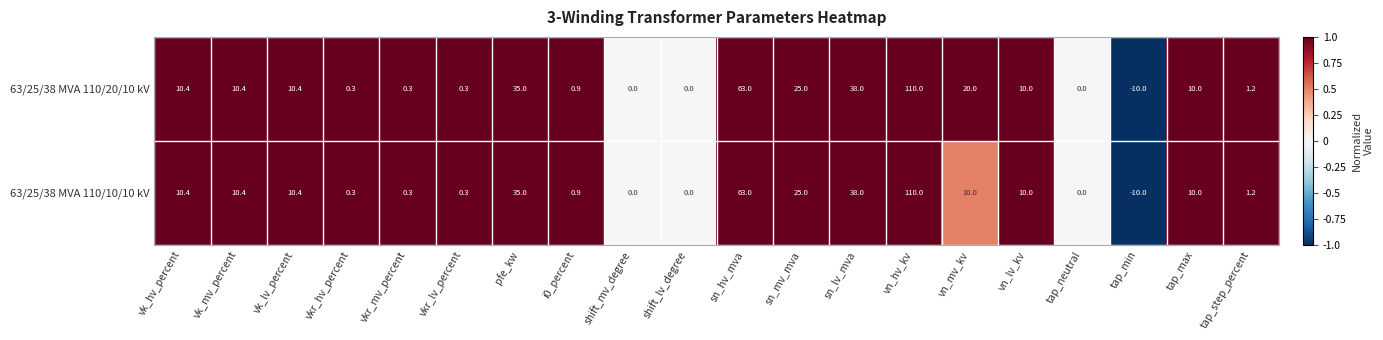

How many distinct data groups are displayed?

2